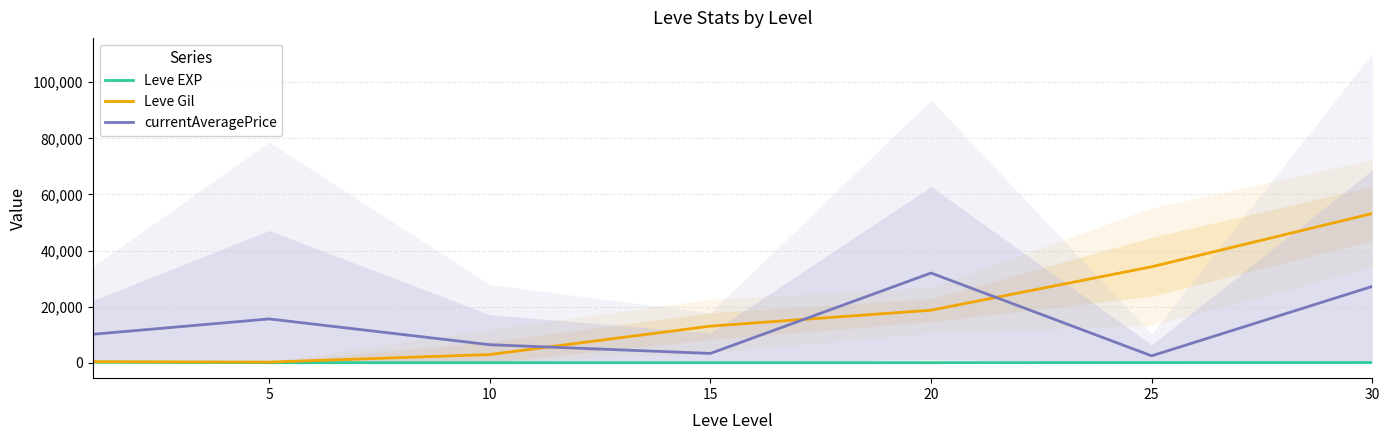

Where do currentAveragePrice and Leve Gil first cross each other?

10 and 15